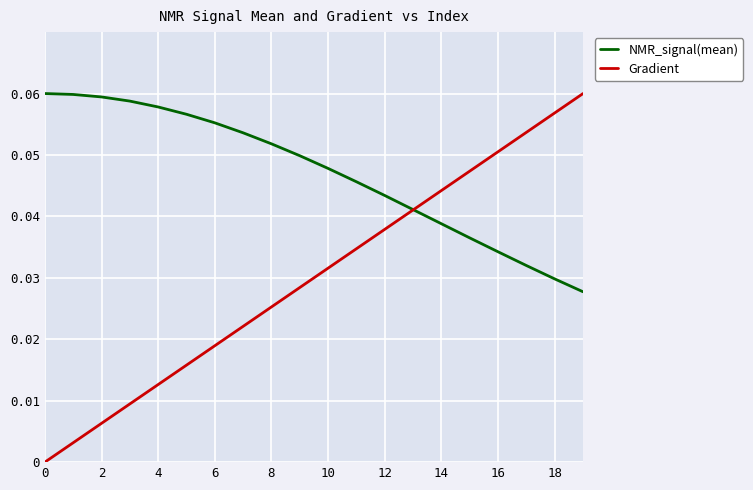

True or false: Gradient and NMR_signal(mean) cross at least once.

True